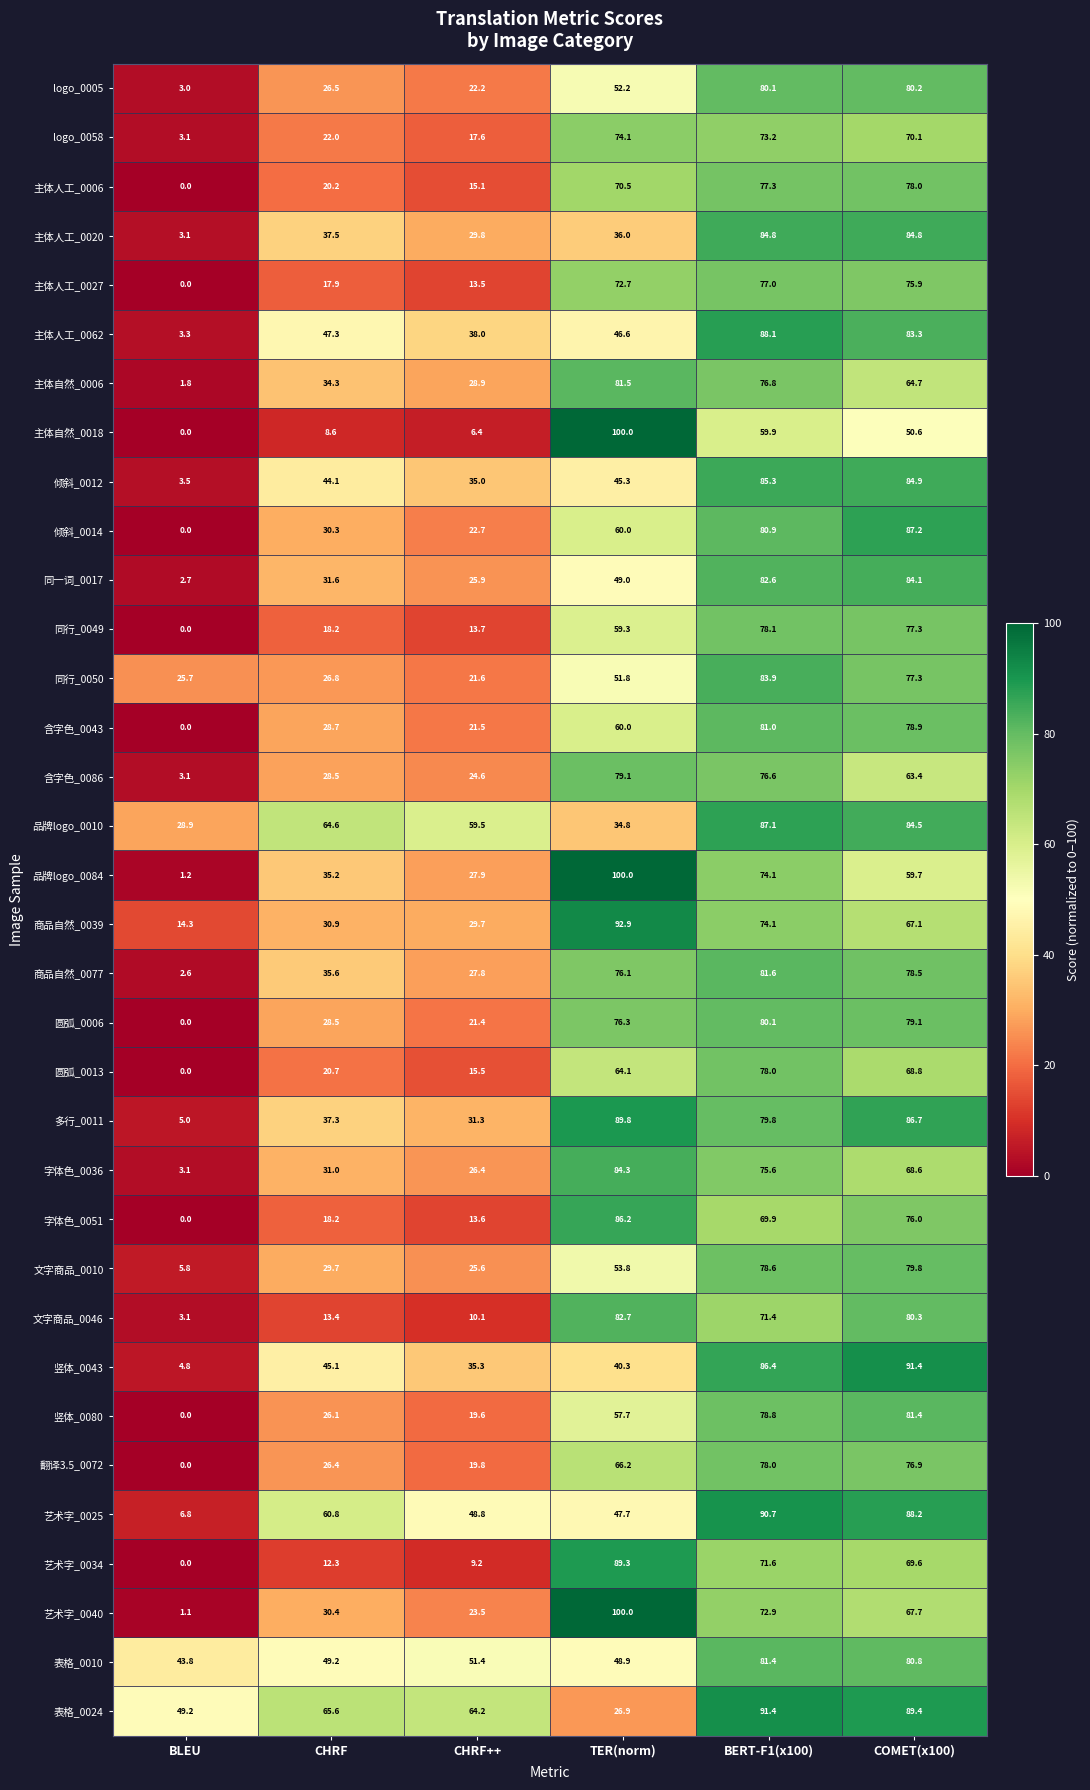

What is the difference between the highest and lowest values at CHRF++?

57.8